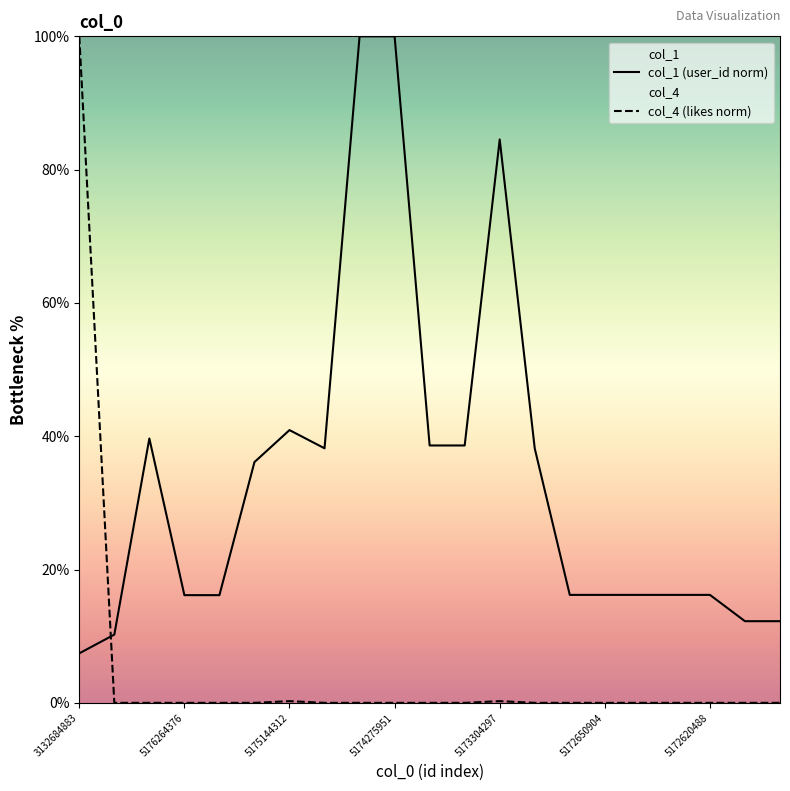

Which series has the widest spread of values?

col_4 (likes norm)